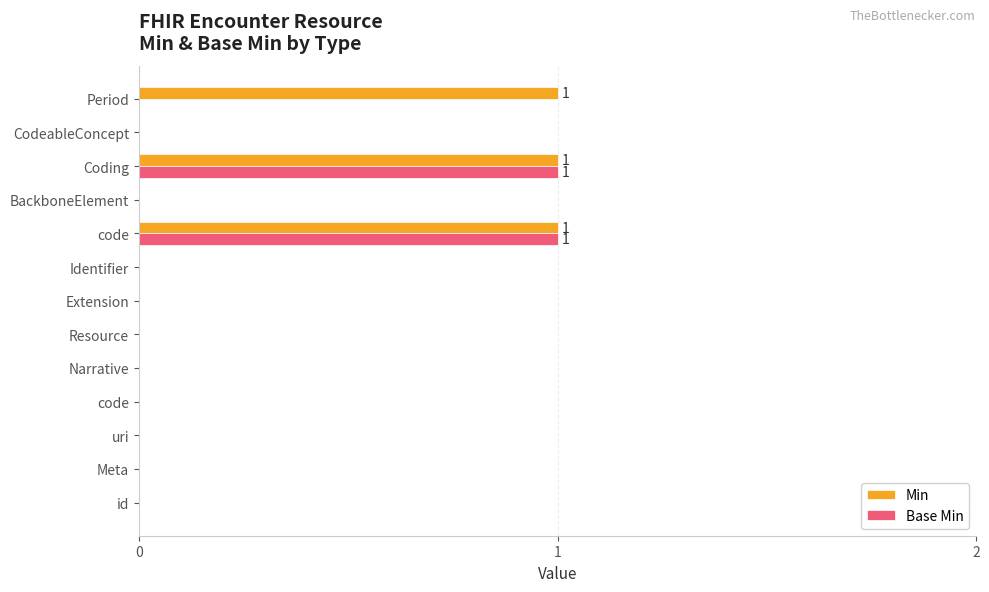

What are all the series names shown in the legend?

Min, Base Min